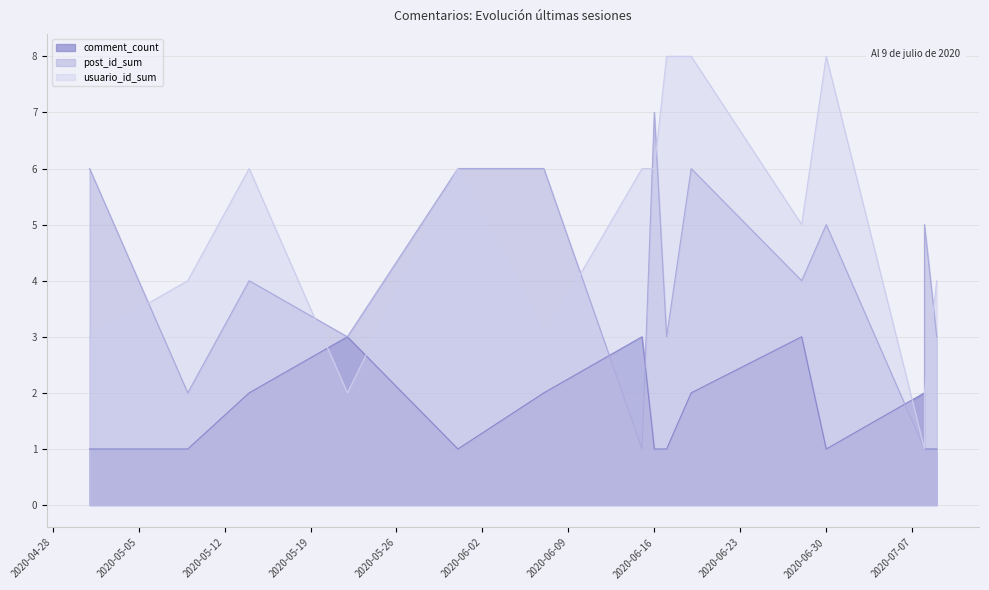

How many interior local valleys does the usuario_id_sum series have?

4